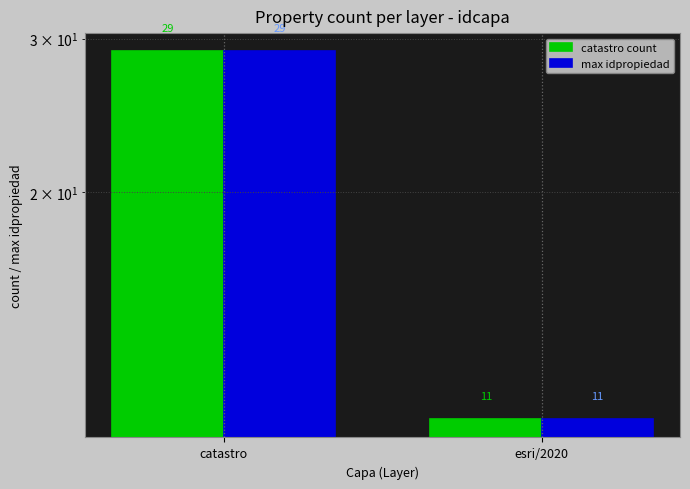

At which category does the chart reach its minimum across all series?

esri/2020